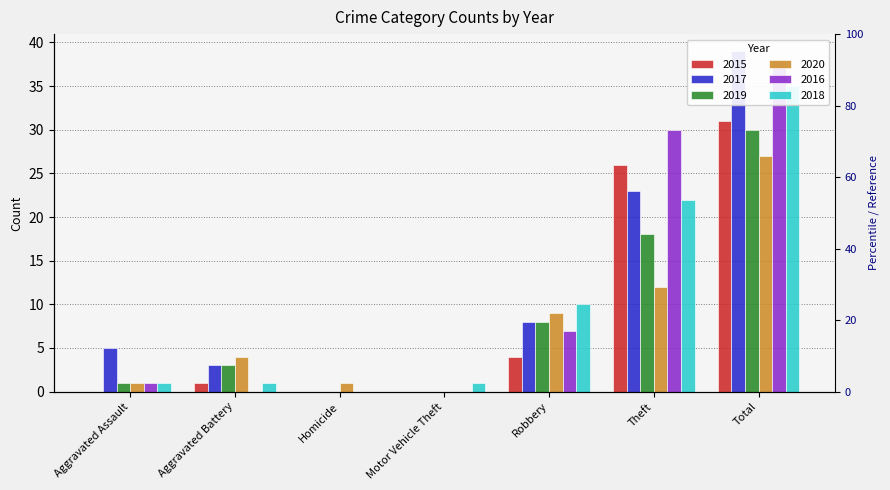

At which label does 2018 reach its minimum?

Homicide